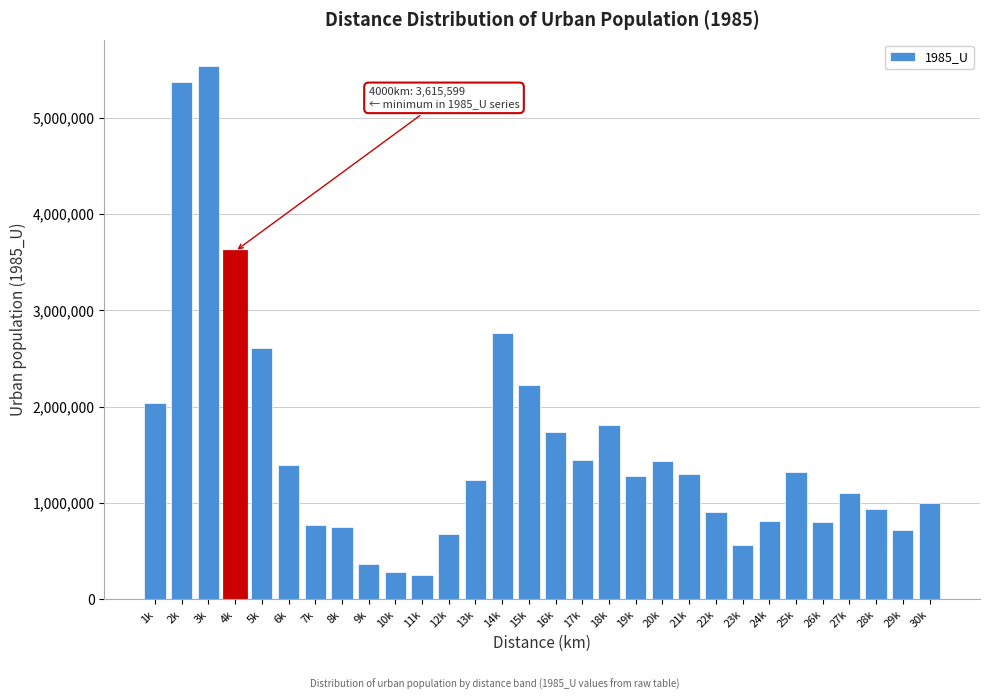

Which has a higher value, 30k or 21k?

21k